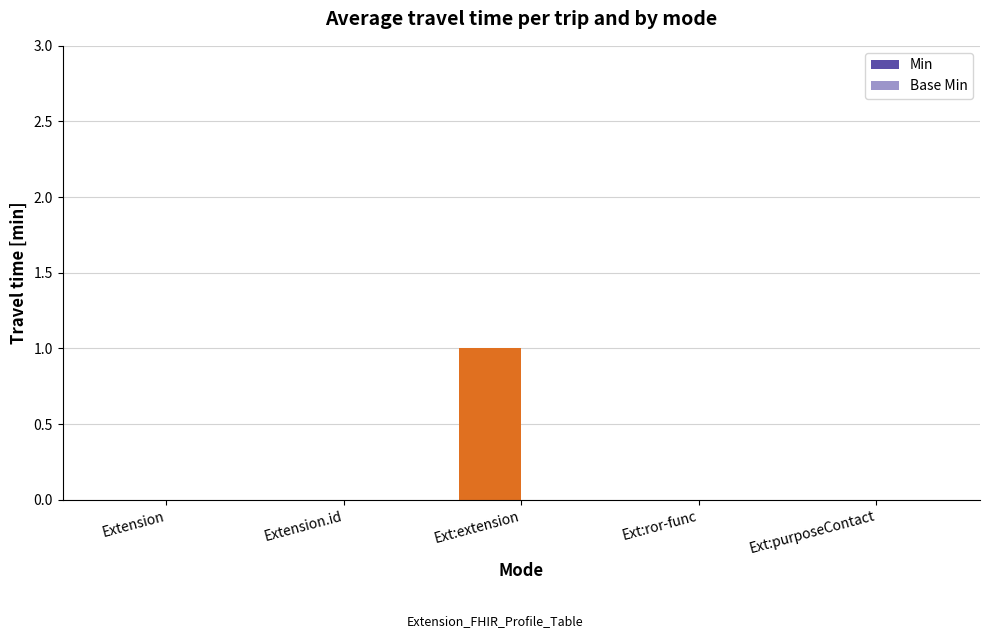

Reading right to left, what are all the values shown in this chart?

Min: 0	0	1	0	0
Base Min: 0	0	0	0	0